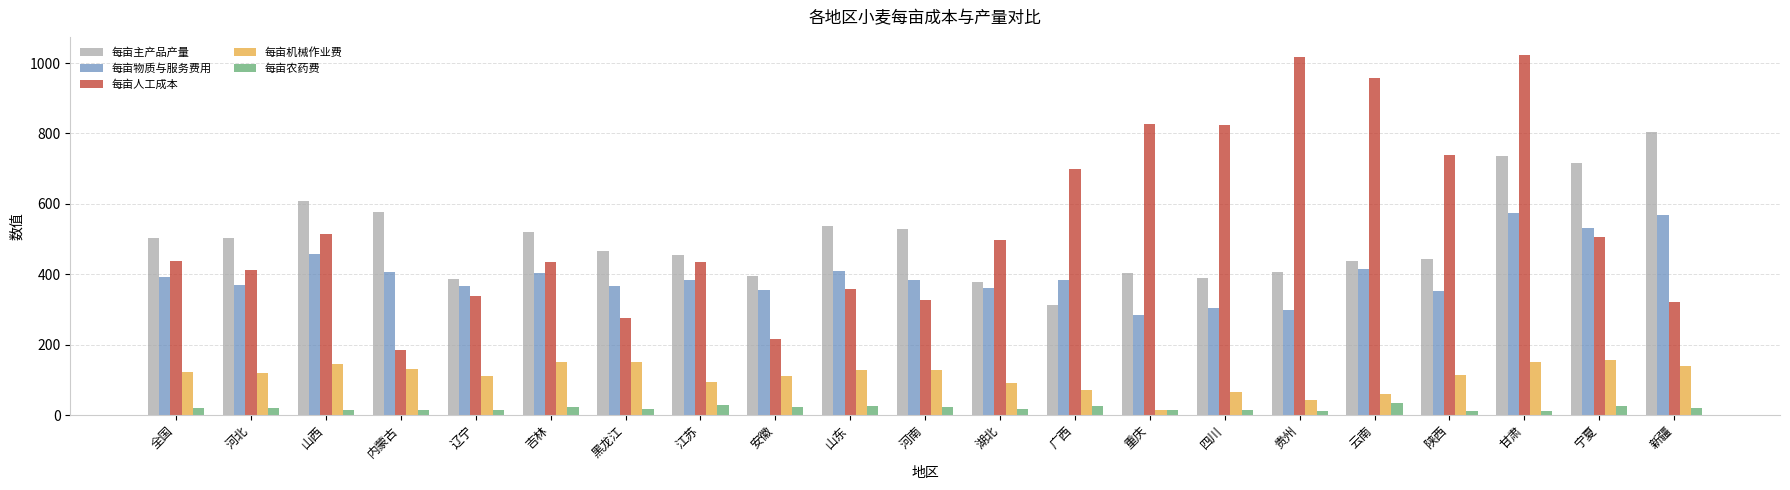

True or false: 每亩机械作业费 has a value of 225.1 at 山西.

False